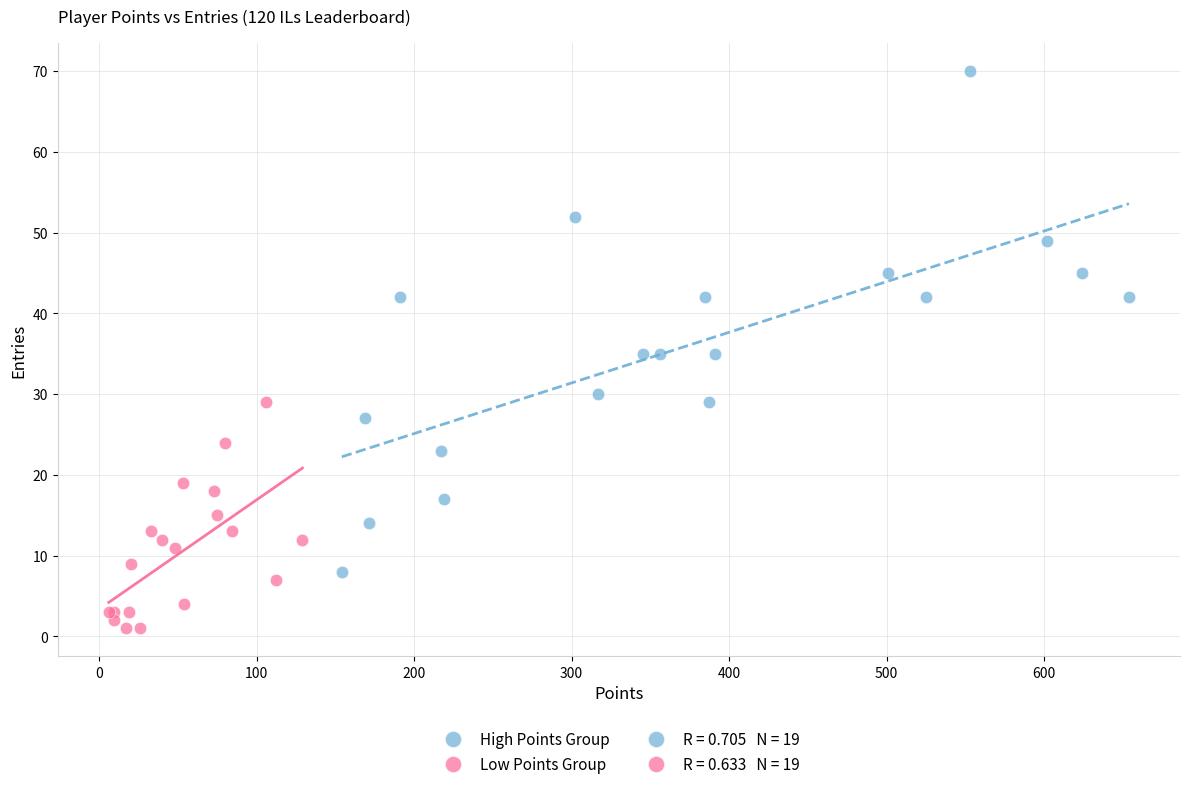

Which series has the widest spread of Y values?

High Points Group